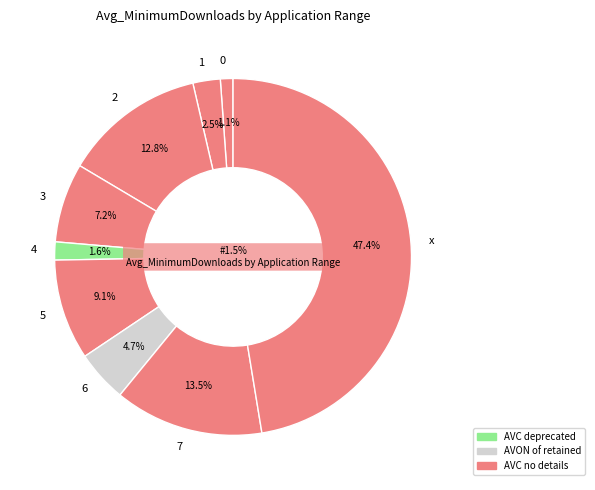

Is the sum of x and 2 greater than half?

Yes